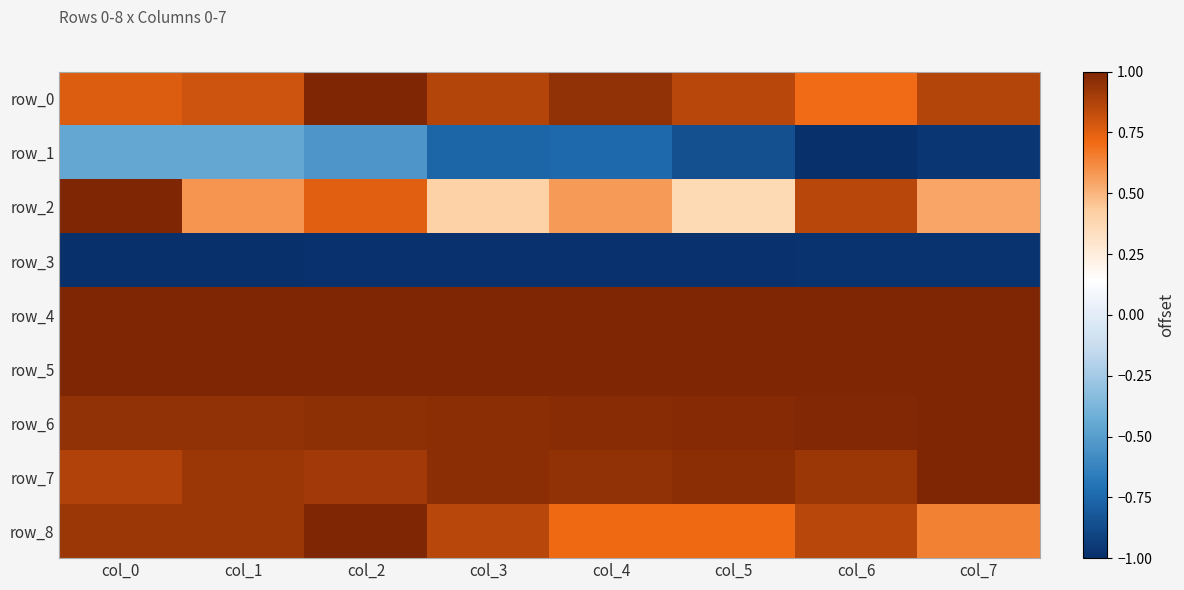

Reading left to right, list all the values displayed in this chart.

row_0: col_0=0.8	col_1=0.8	col_2=1.0	col_3=0.9	col_4=0.9	col_5=0.9	col_6=0.7	col_7=0.9
row_1: col_0=-0.5	col_1=-0.5	col_2=-0.5	col_3=-0.8	col_4=-0.7	col_5=-0.9	col_6=-1.0	col_7=-1.0
row_2: col_0=1.0	col_1=0.6	col_2=0.8	col_3=0.4	col_4=0.6	col_5=0.4	col_6=0.9	col_7=0.5
row_3: col_0=-1.0	col_1=-1.0	col_2=-1.0	col_3=-1.0	col_4=-1.0	col_5=-1.0	col_6=-1.0	col_7=-1.0
row_4: col_0=1.0	col_1=1.0	col_2=1.0	col_3=1.0	col_4=1.0	col_5=1.0	col_6=1.0	col_7=1.0
row_5: col_0=1.0	col_1=1.0	col_2=1.0	col_3=1.0	col_4=1.0	col_5=1.0	col_6=1.0	col_7=1.0
row_6: col_0=0.9	col_1=1.0	col_2=1.0	col_3=1.0	col_4=1.0	col_5=1.0	col_6=1.0	col_7=1.0
row_7: col_0=0.9	col_1=0.9	col_2=0.9	col_3=1.0	col_4=0.9	col_5=1.0	col_6=0.9	col_7=1.0
row_8: col_0=0.9	col_1=0.9	col_2=1.0	col_3=0.9	col_4=0.7	col_5=0.7	col_6=0.9	col_7=0.6